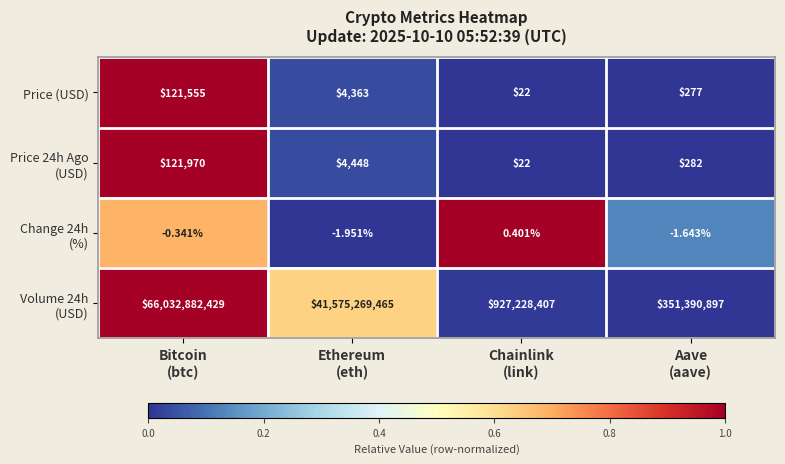

How many series are shown in this chart?

4